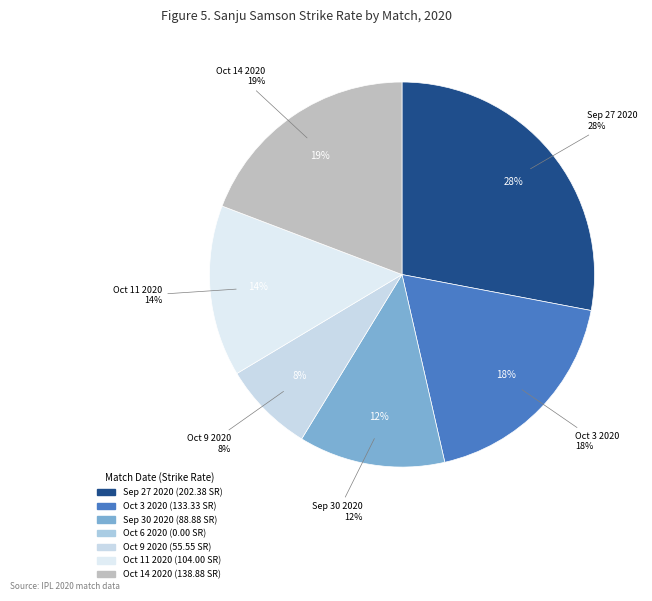

Is there a majority slice in this chart?

No